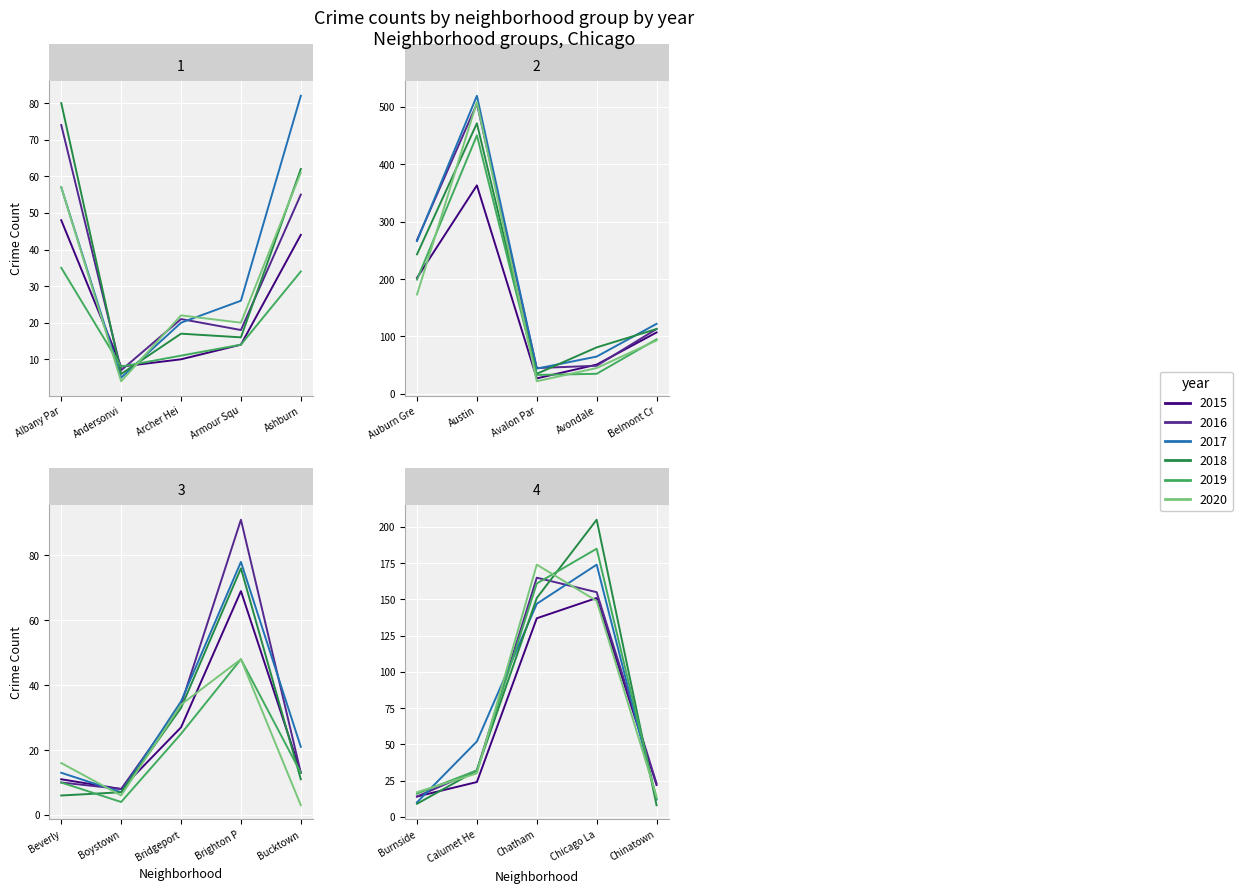

Reading left to right, extract all data points from this chart.

2015: 48	8	10	14	44	202	363	27	51	107	11	8	27	69	13	14	24	137	151	22
2016: 74	7	21	18	55	268	505	45	49	113	10	8	34	91	13	14	32	165	155	23
2017: 57	5	20	26	82	266	519	44	65	122	13	7	35	78	21	10	52	147	174	12
2018: 80	6	17	16	62	243	471	35	81	113	6	7	33	76	11	9	32	151	205	8
2019: 35	8	11	14	34	199	450	33	35	95	10	4	25	48	13	16	32	161	185	12
2020: 57	4	22	20	61	173	508	22	45	93	16	6	34	48	3	17	30	174	149	14